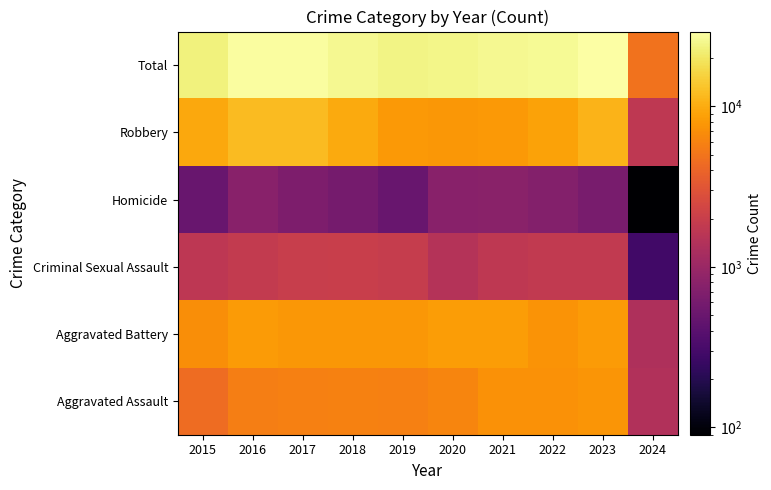

How many categories are shown in the chart?

10